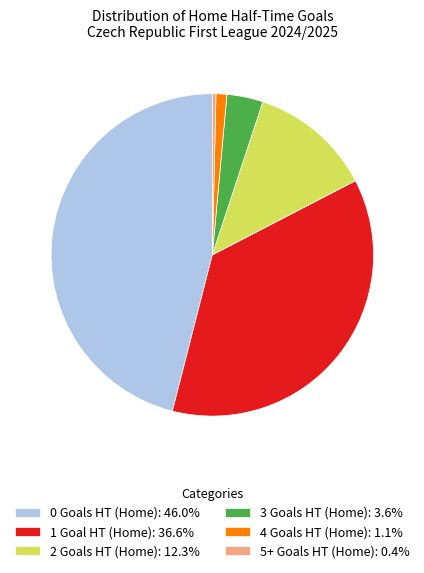

Rank the categories by value from highest to lowest.

0, 1, 2, 3, 4, 5+